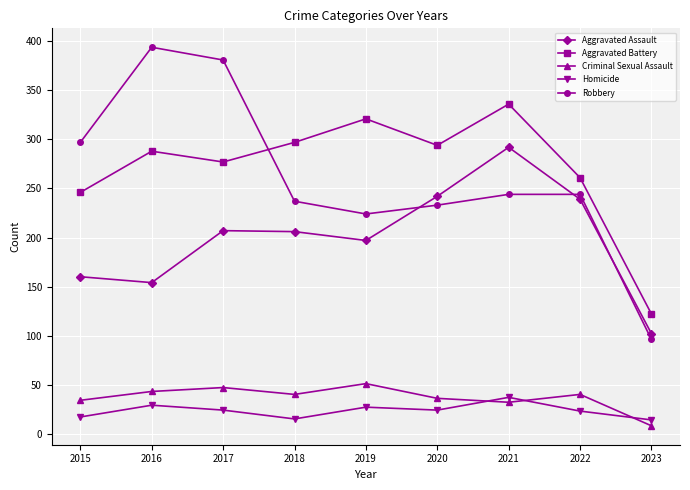

Is it true that Robbery equals 455 at 2015?

False